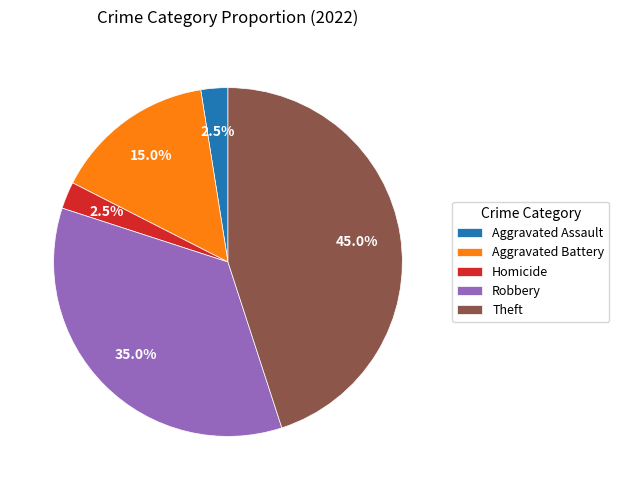

What percentage do Aggravated Battery and Aggravated Assault together represent?

17.5%